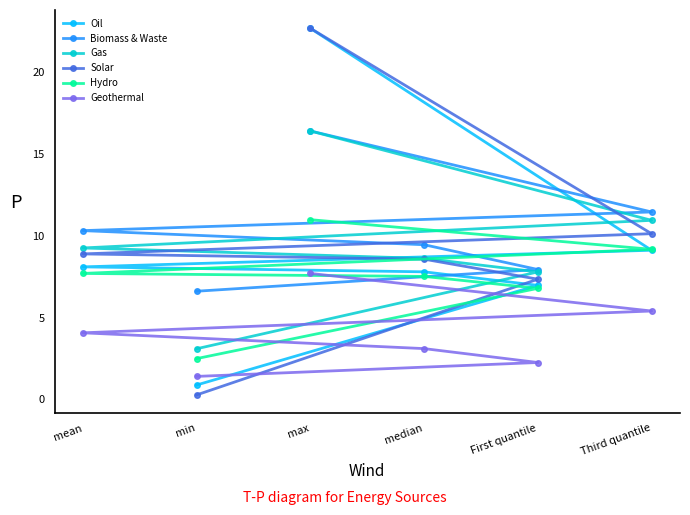

Which series has the largest range (max minus min)?

Solar